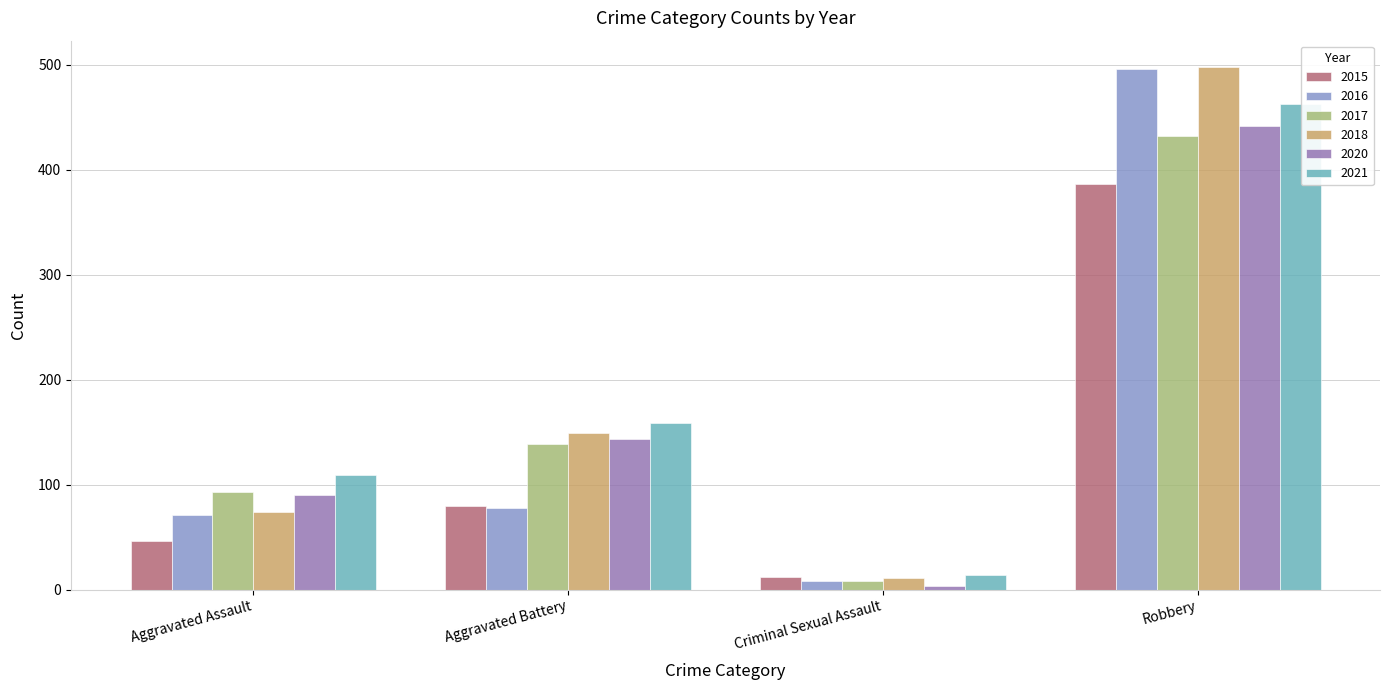

What is the total value across all series at Aggravated Battery?

748